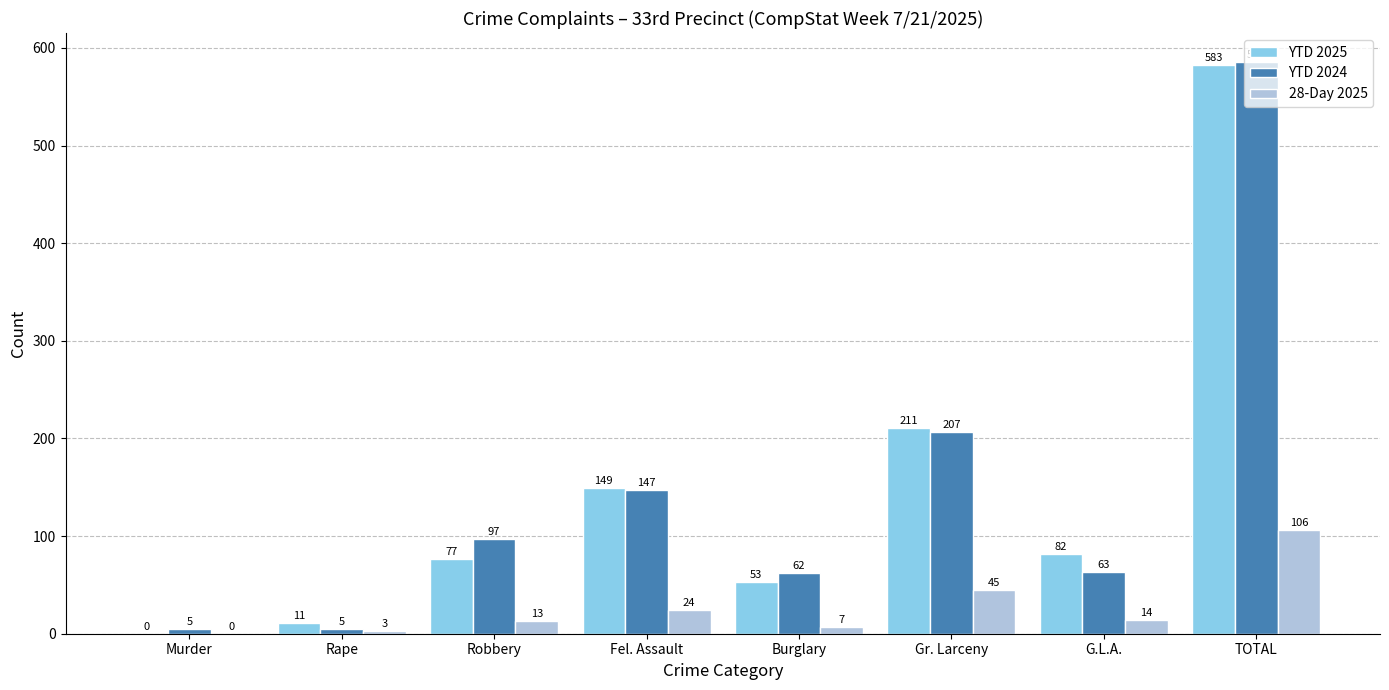

What is the sum of all YTD 2024 values?

1172